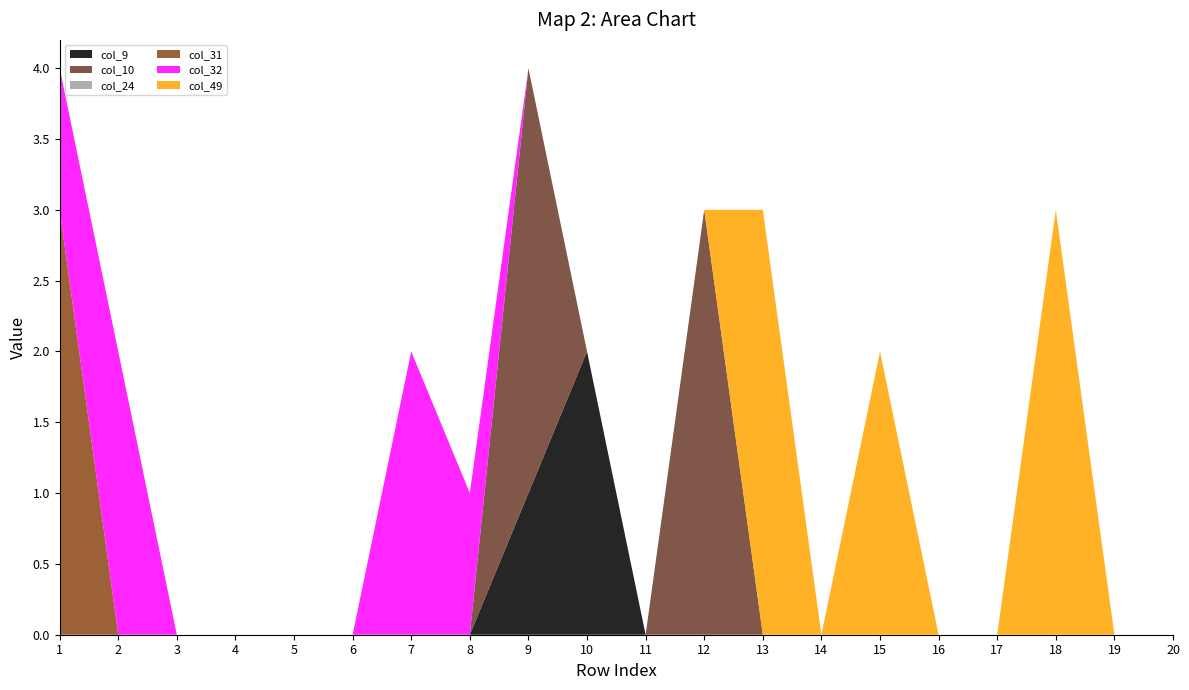

Reading left to right, transcribe all the data shown in this chart.

col_9: 0	0	0	0	0	0	0	0	1	2	0	0	0	0	0	0	0	0	0	0
col_10: 0	0	0	0	0	0	0	0	3	0	0	3	0	0	0	0	0	0	0	0
col_24: 0	0	0	0	0	0	0	0	0	0	0	0	0	0	0	0	0	0	0	0
col_31: 3	0	0	0	0	0	0	0	0	0	0	0	0	0	0	0	0	0	0	0
col_32: 1	2	0	0	0	0	2	1	0	0	0	0	0	0	0	0	0	0	0	0
col_49: 0	0	0	0	0	0	0	0	0	0	0	0	3	0	2	0	0	3	0	0